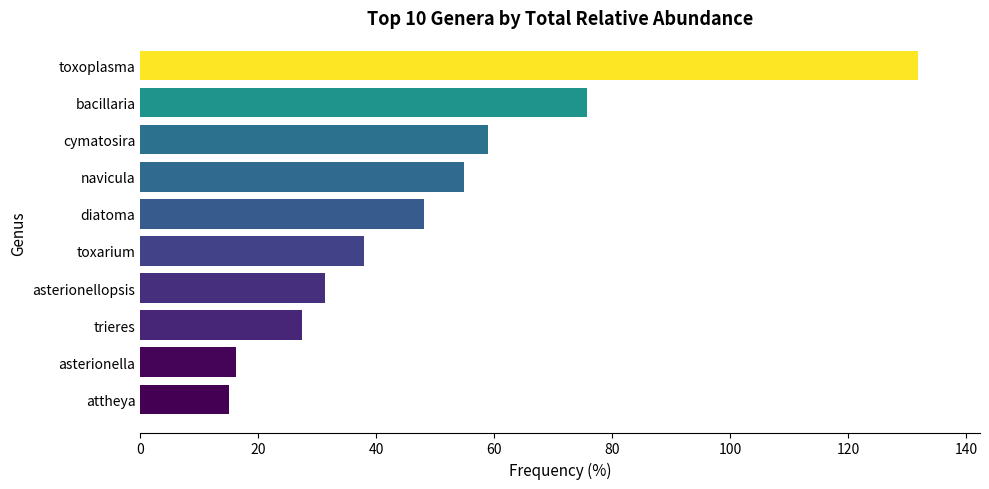

Reading bottom to top, what are all the values shown in this chart?

15.0	16.2	27.4	31.3	37.9	48.1	54.9	58.9	75.6	131.8